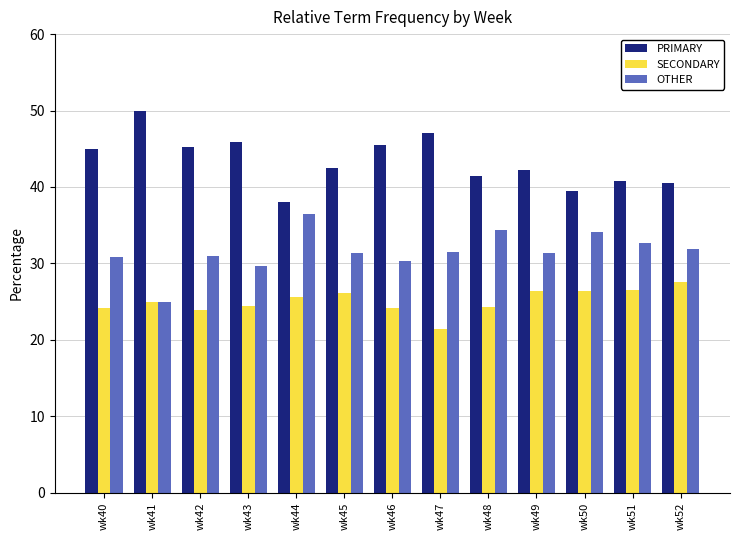

How many bars are there in total?

39